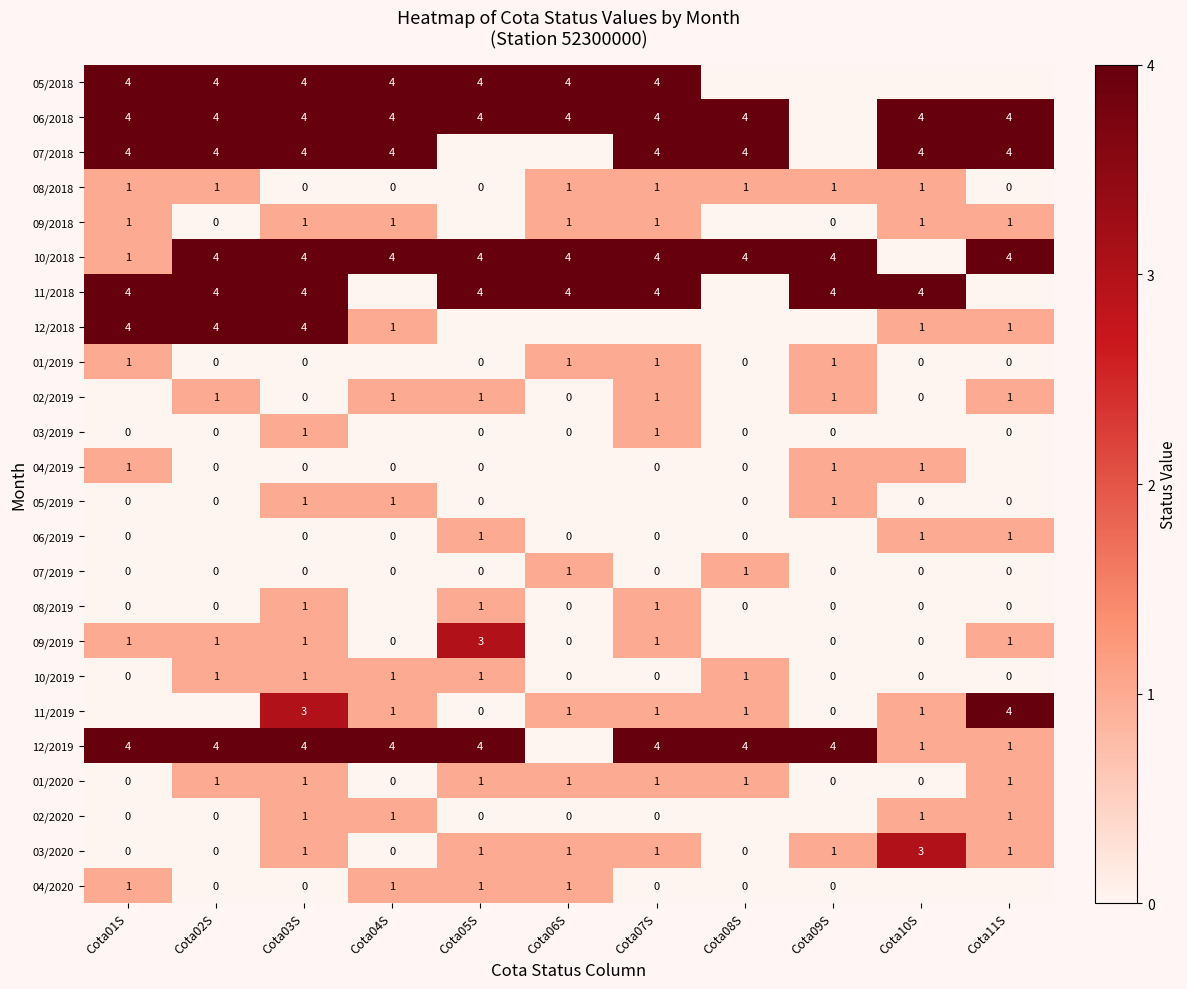

Between Cota11S and Cota01S, which is larger?

Cota01S